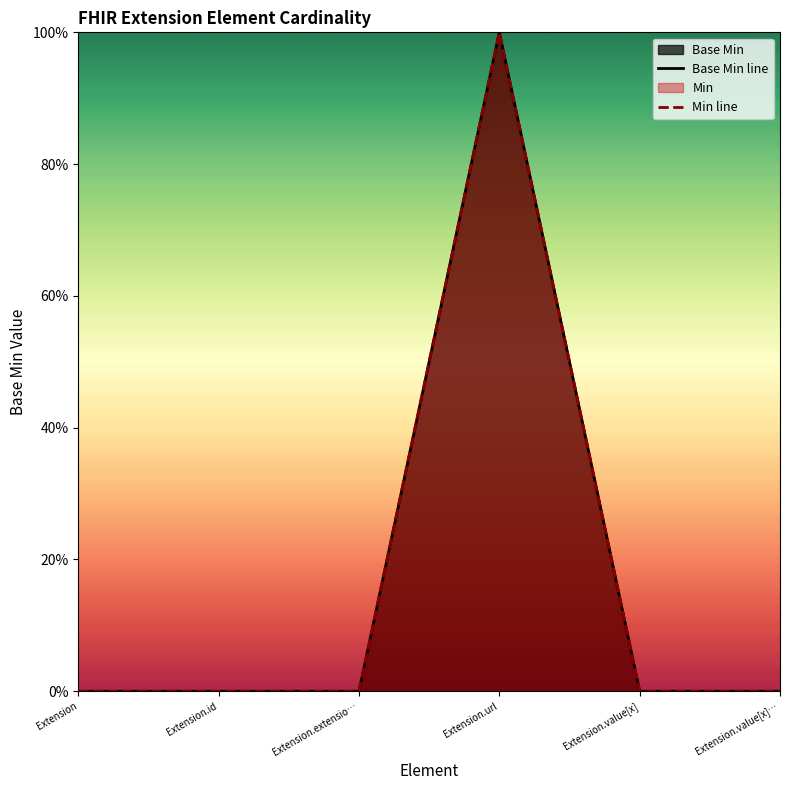

The value of Min line at Extension.value[x] is -1. True or false?

False